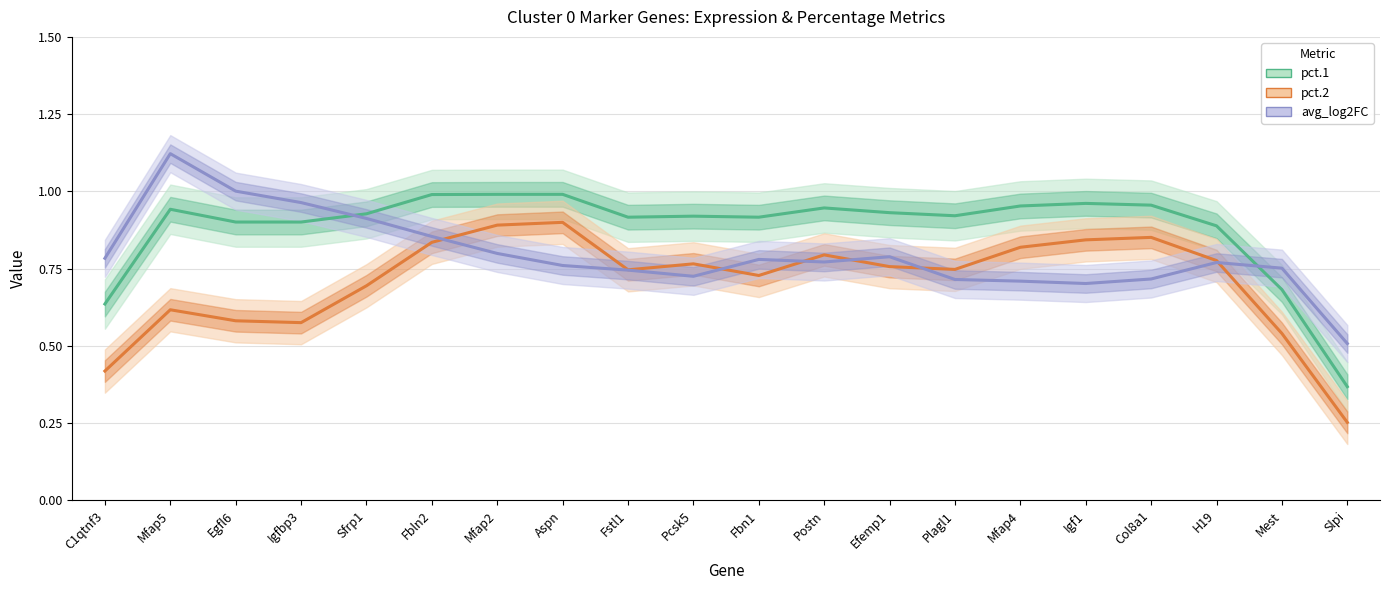

What is the lowest value of the avg_log2FC series?

0.5